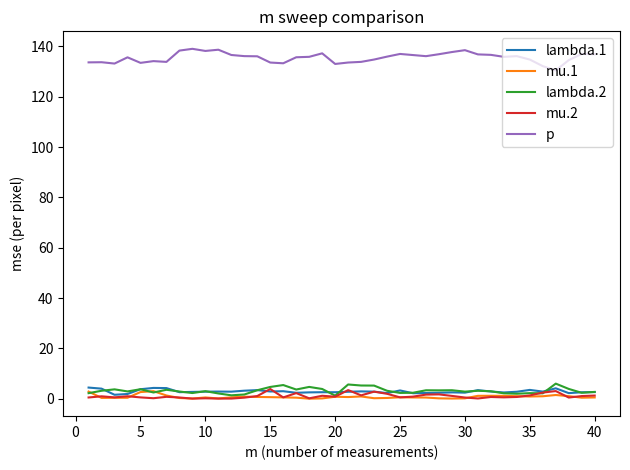

What is the highest value of the p series?

139.0